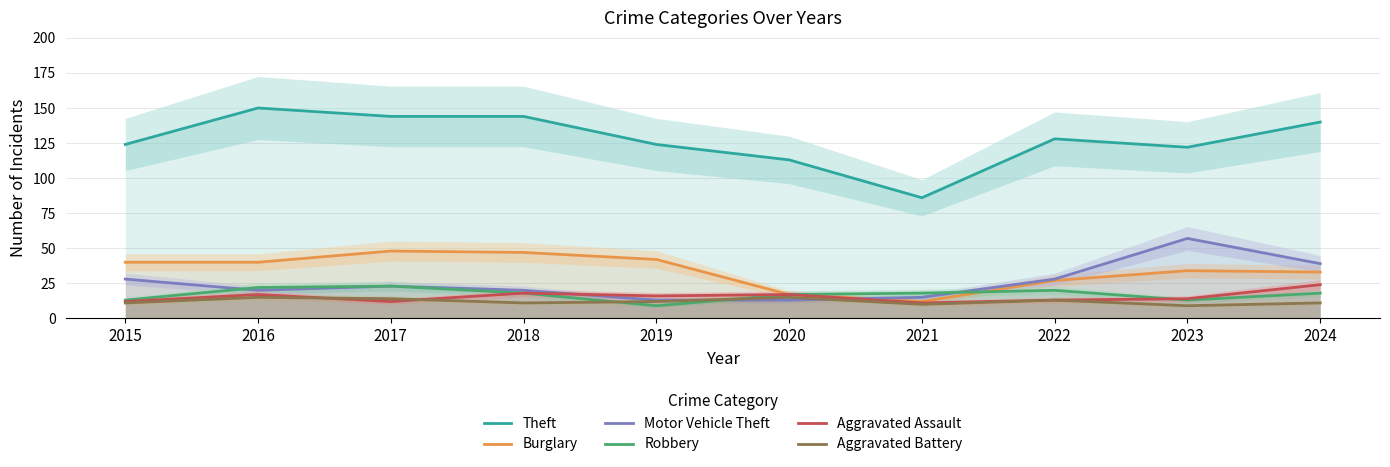

Between 2018 and 2024, which series saw the biggest shift?

Motor Vehicle Theft